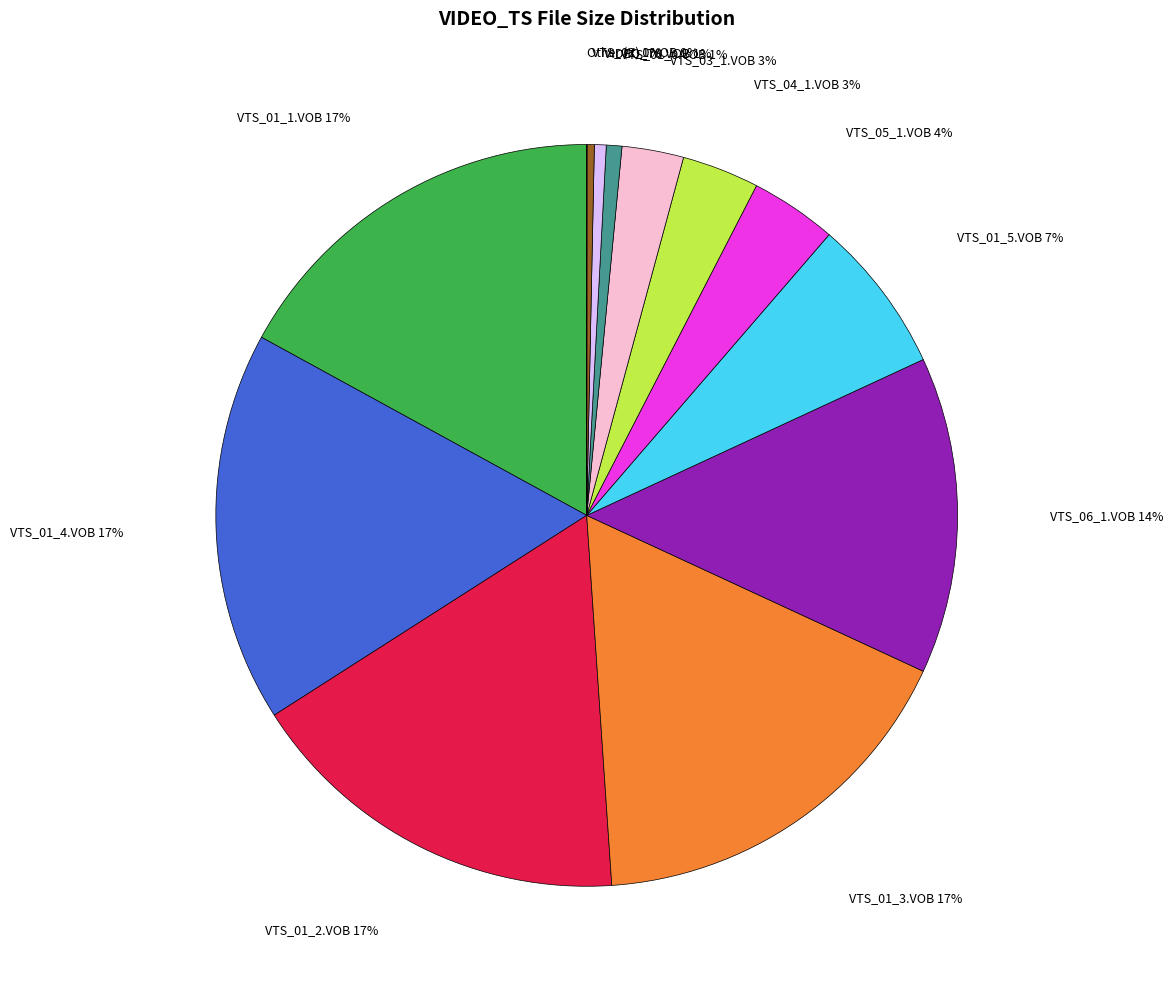

Is there a majority slice in this chart?

No